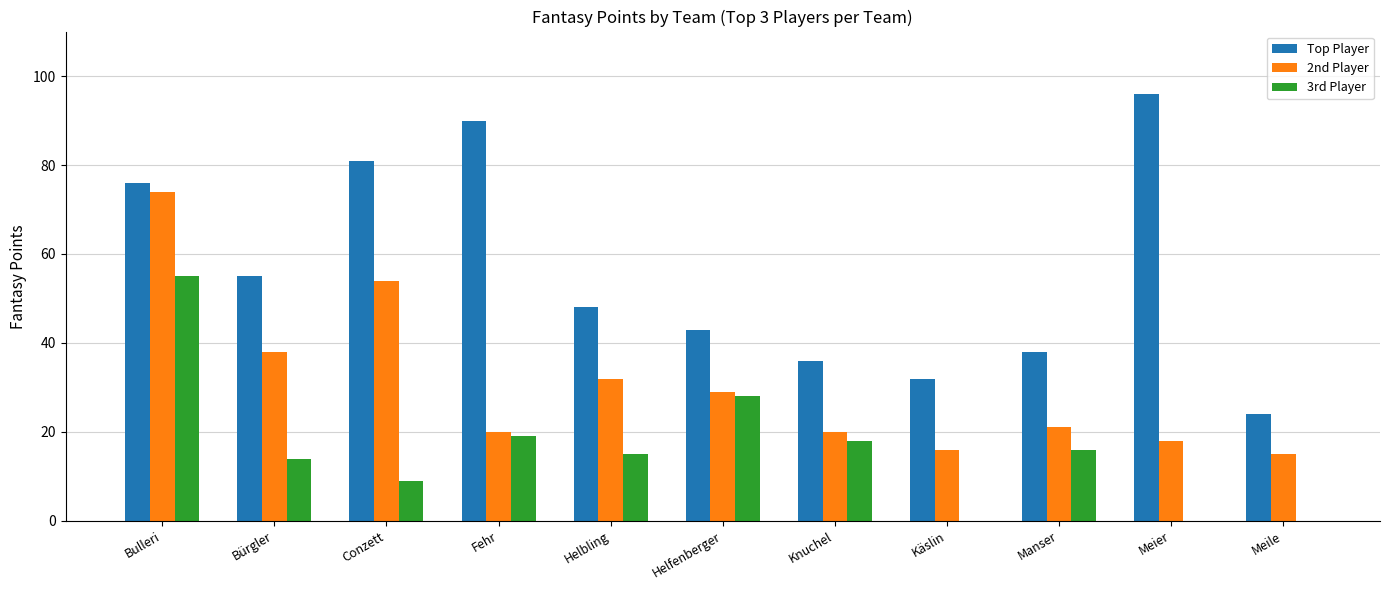

What is the sum of all 3rd Player values?

174